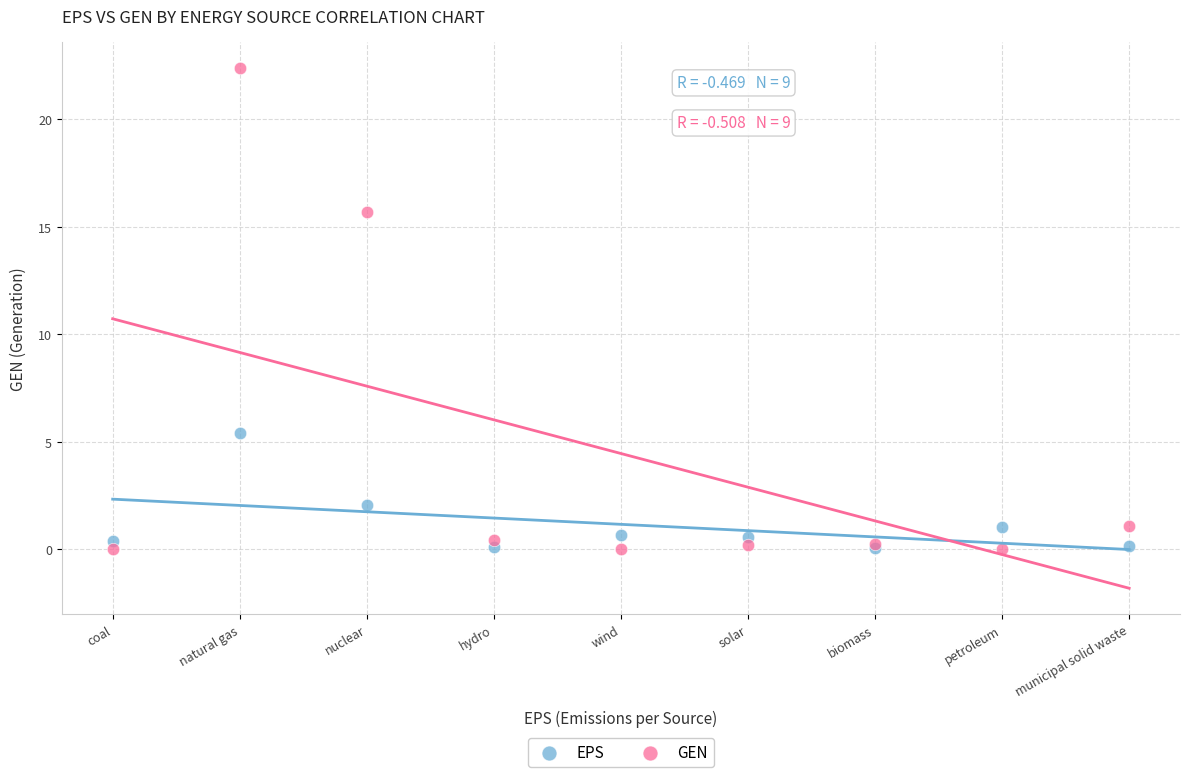

What are all the series names shown in the legend?

EPS, GEN